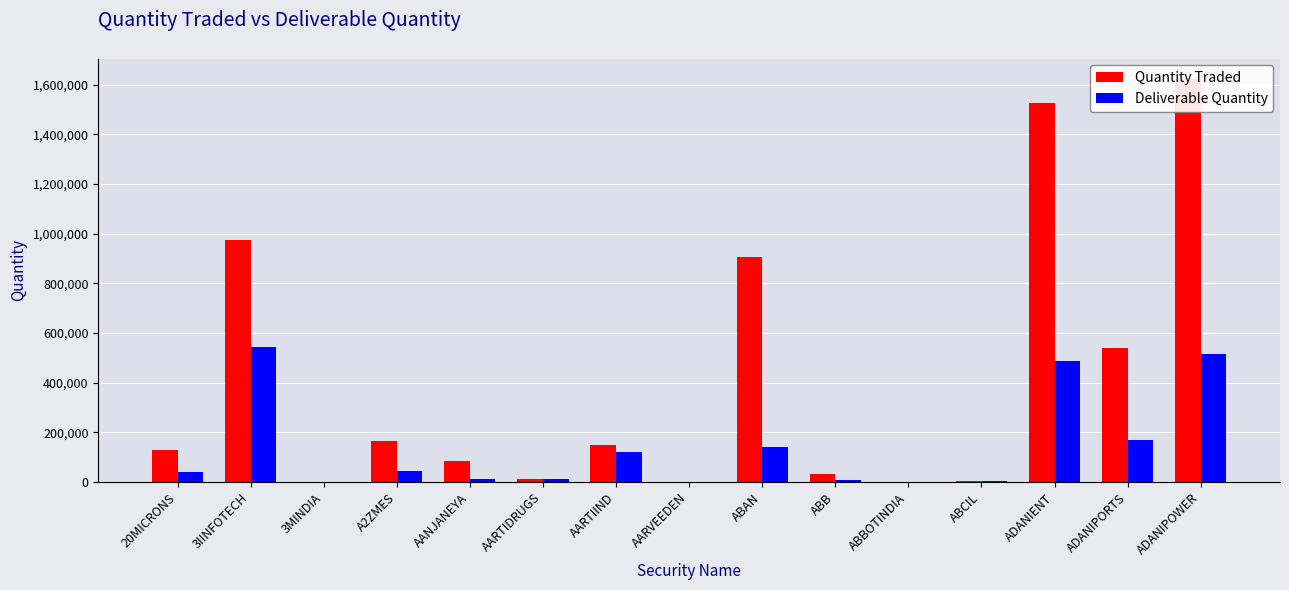

Which series has the largest range (max minus min)?

Quantity Traded